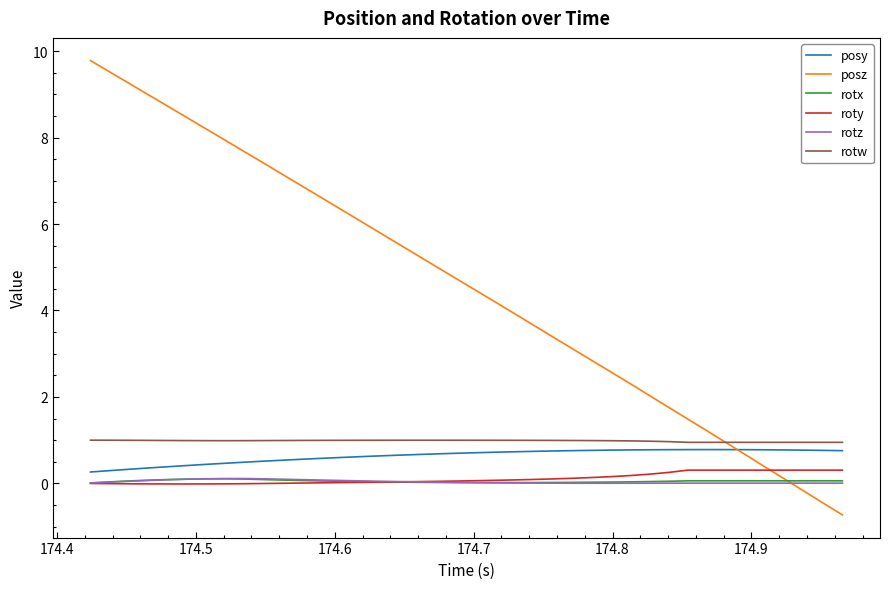

Which series ends up on top after the final intersection of roty and posz?

roty